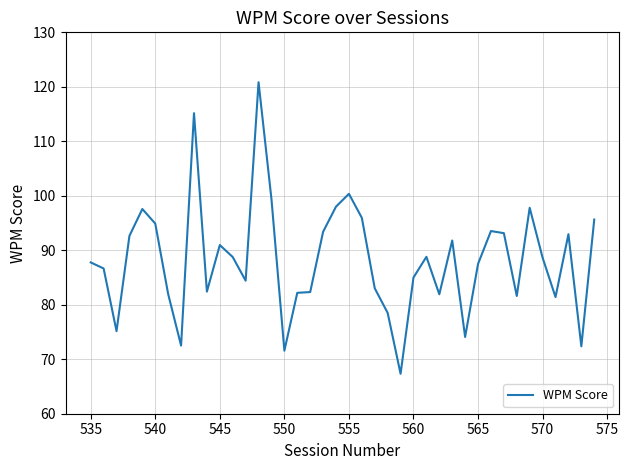

What is the difference between the maximum and minimum values?

53.5